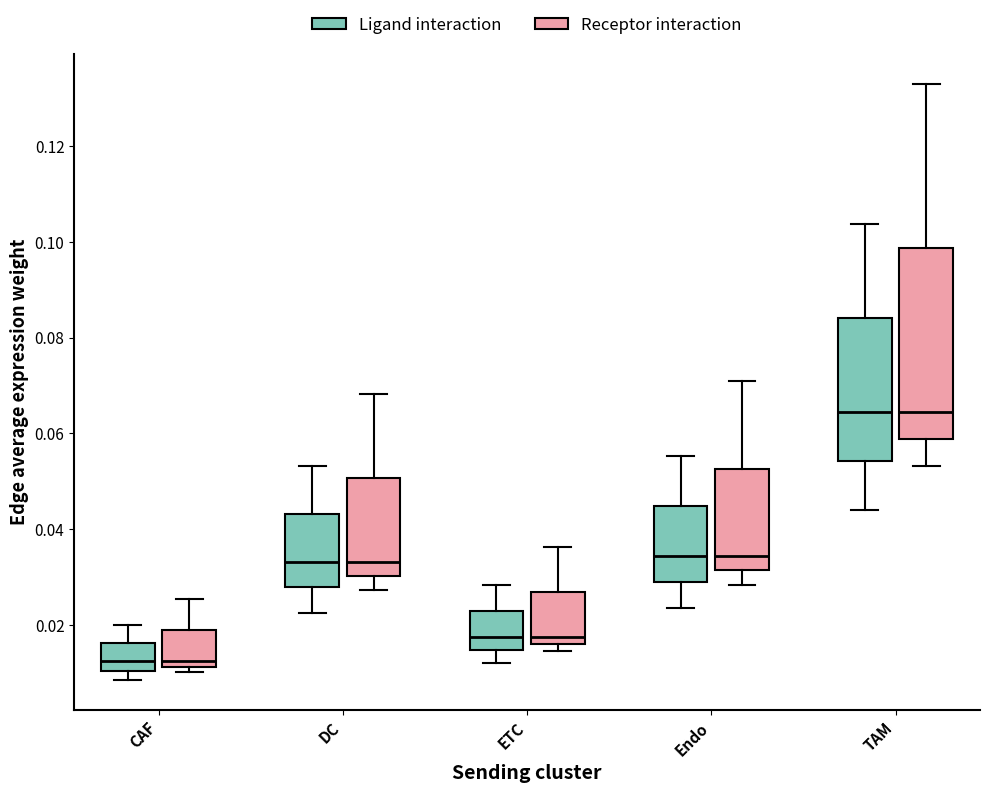

Reading left to right, read every box against the y-axis: the position of its median line, the range the box covers, and the ends of its whiskers. The values are not printed on the chart, so give them approximately, as read against the axis.

CAF (Ligand interaction): median 0.012, box 0.010 to 0.016, whiskers 0.008 to 0.020
CAF (Receptor interaction): median 0.012 (just above the box's lower edge), box 0.012 to 0.018, whiskers 0.010 to 0.026
DC (Ligand interaction): median 0.034, box 0.028 to 0.044, whiskers 0.022 to 0.054
DC (Receptor interaction): median 0.034, box 0.030 to 0.050, whiskers 0.028 to 0.068
ETC (Ligand interaction): median 0.018, box 0.014 to 0.022, whiskers 0.012 to 0.028
ETC (Receptor interaction): median 0.018, box 0.016 to 0.026, whiskers 0.014 to 0.036
Endo (Ligand interaction): median 0.034, box 0.028 to 0.044, whiskers 0.024 to 0.056
Endo (Receptor interaction): median 0.034, box 0.032 to 0.052, whiskers 0.028 to 0.070
TAM (Ligand interaction): median 0.064, box 0.054 to 0.084, whiskers 0.044 to 0.104
TAM (Receptor interaction): median 0.064, box 0.058 to 0.098, whiskers 0.054 to 0.134